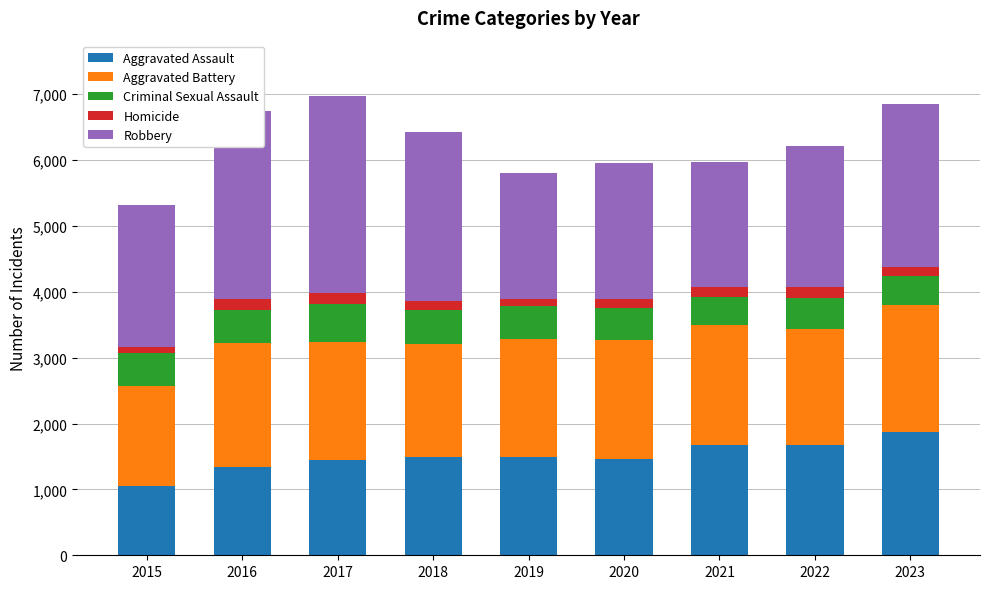

What is the maximum value for Aggravated Assault?

1868